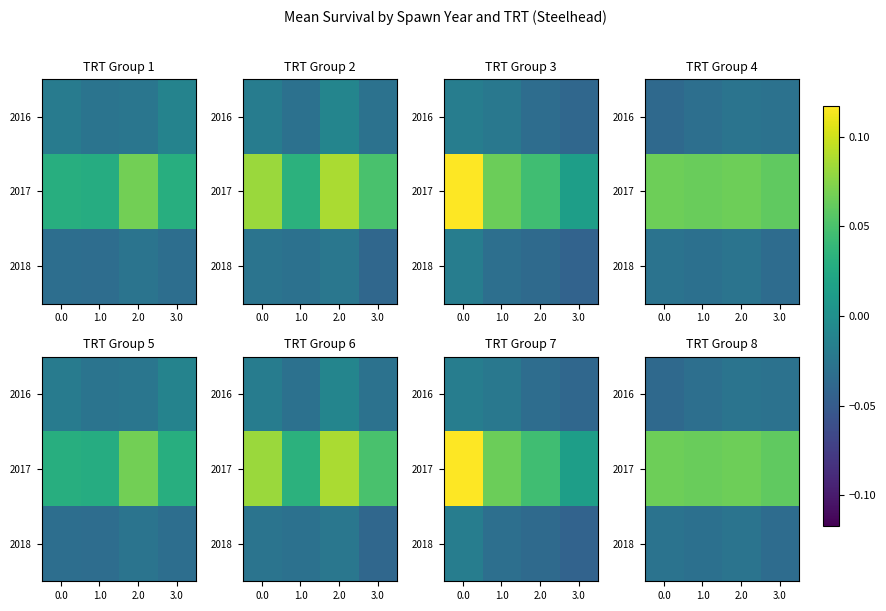

The value of 2016 at 1.0 is 0.3. True or false?

False